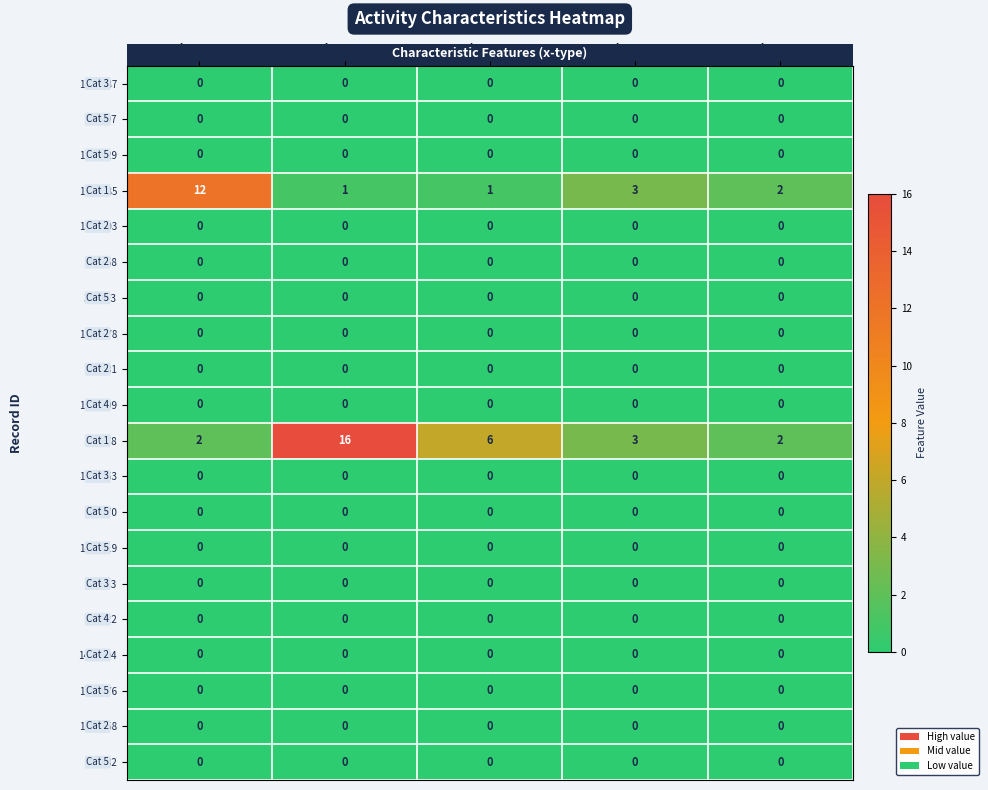

What is the difference between the 271678 values at char_1_x and char_3_x?

4